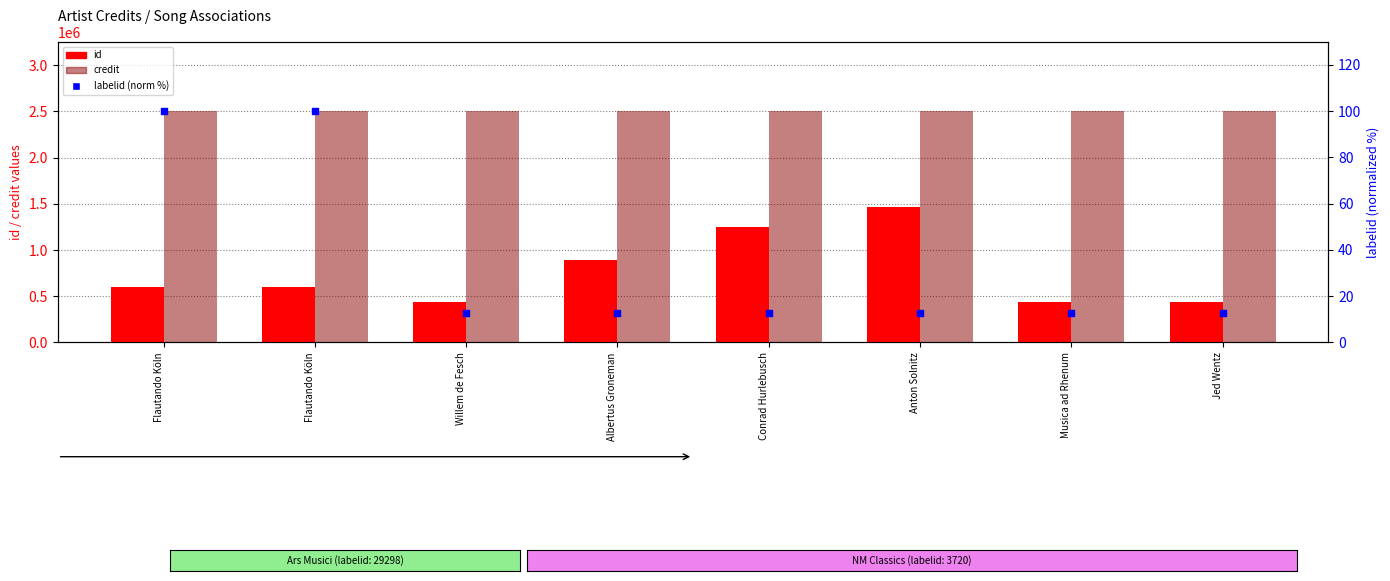

What is the total value across all series at Conrad Hurlebusch?

3750724.7